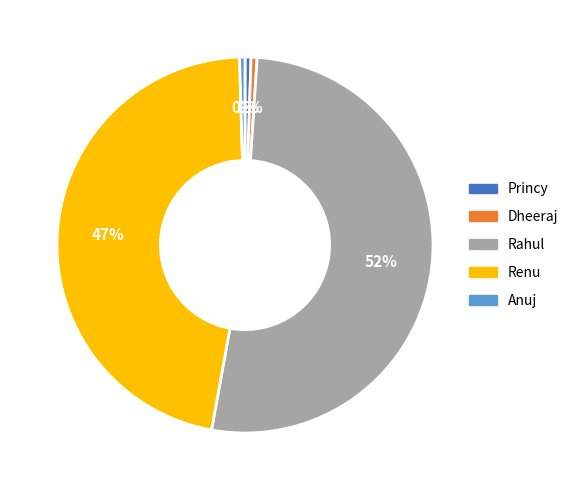

What is the largest slice in the pie chart?

Rahul